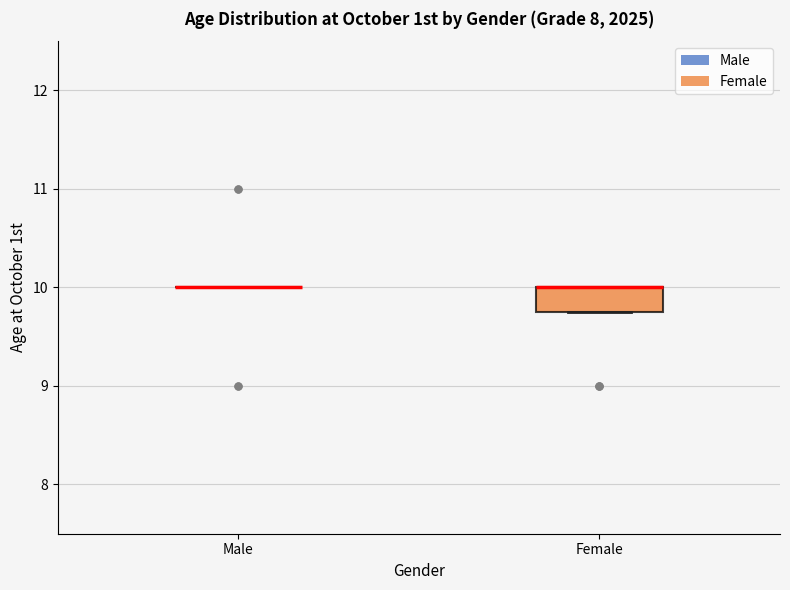

Reading left to right, transcribe this box plot: for each box, give where its median line is, the range the box spans, and where its two whiskers end, as read against the y-axis. The values are not printed on the chart, so give them approximately, as read against the axis.

Male: box collapsed to a line at 10.0, whiskers 10.0 to 10.0
Female: median 10.0 (drawn on the box's upper edge), box 9.8 to 10.0, whiskers 9.8 to 10.0